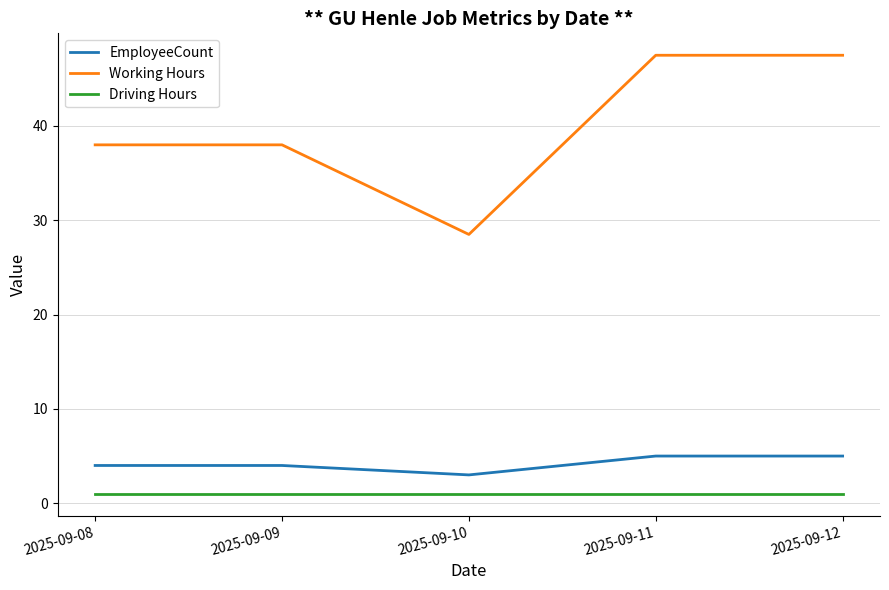

True or false: Working Hours has a value of 25.2 at 2025-09-08.

False